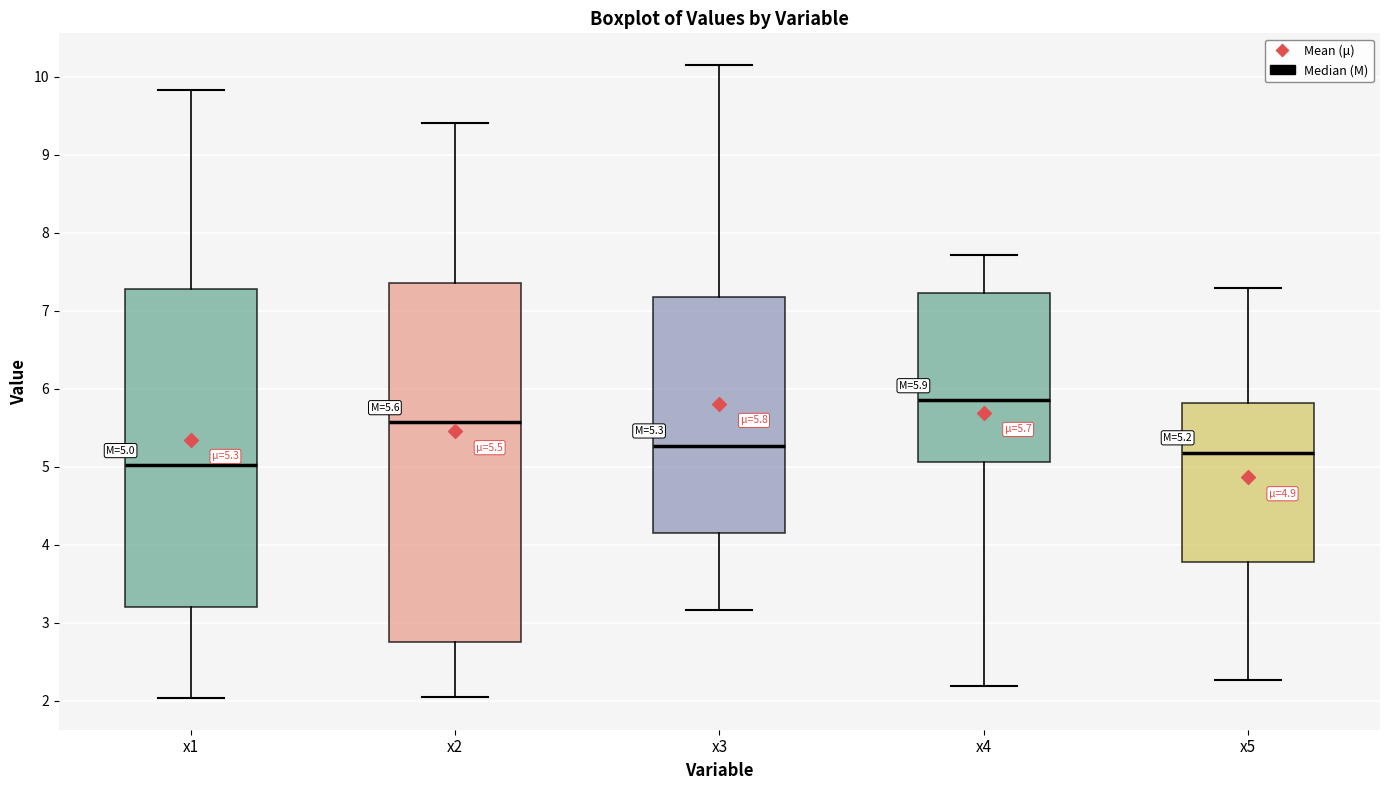

Comparing the boxes themselves (not the whiskers), which one is the tallest?

x2